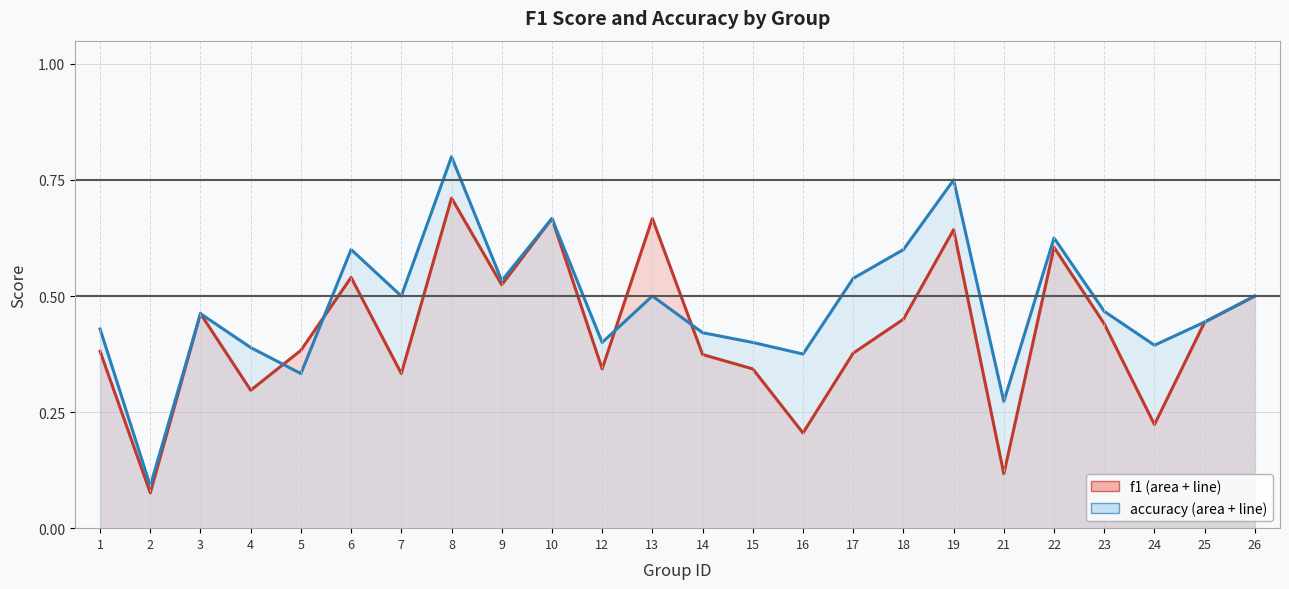

How many times do f1 and accuracy cross each other?

4